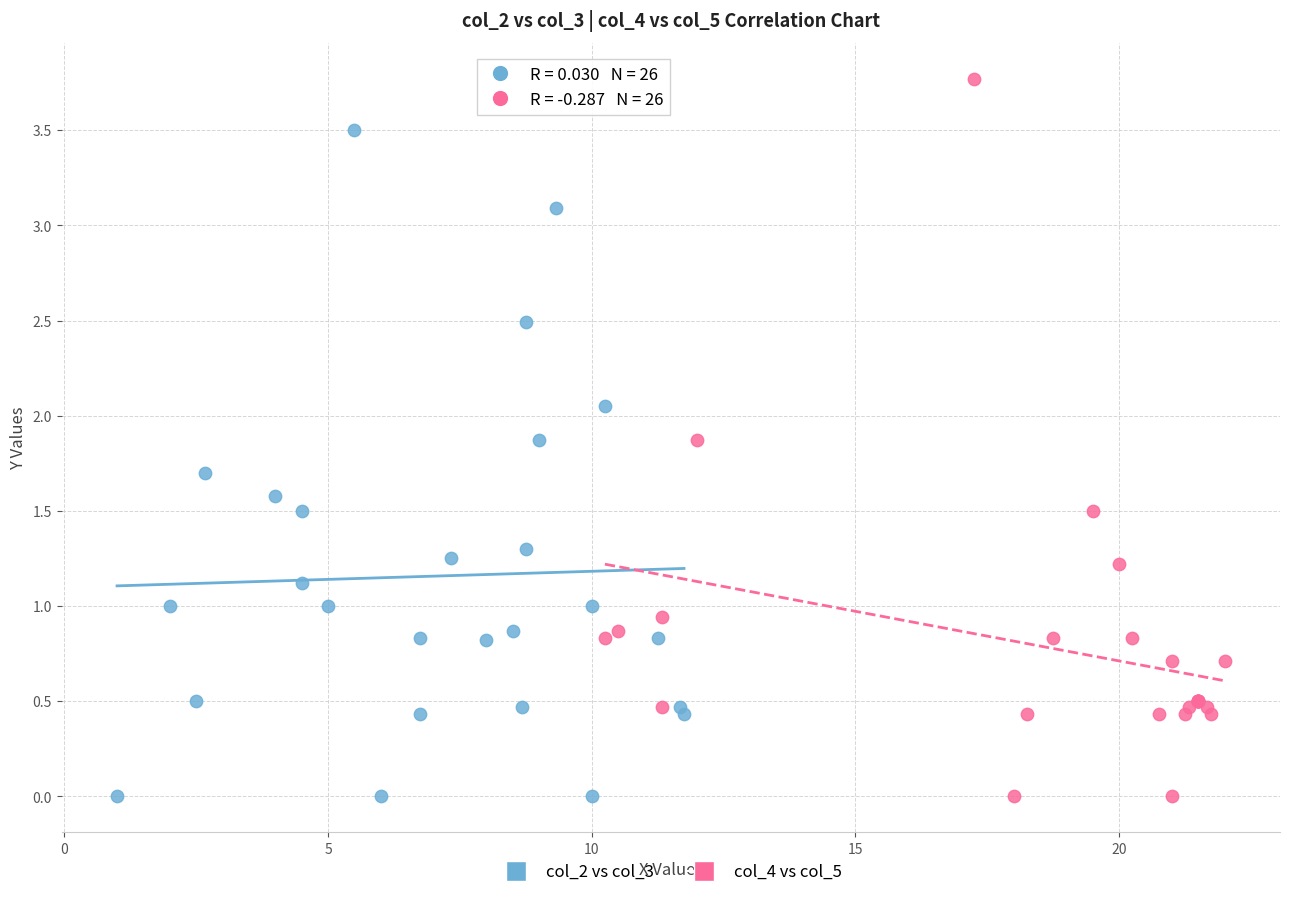

Which series reaches the maximum Y coordinate?

col_4 vs col_5